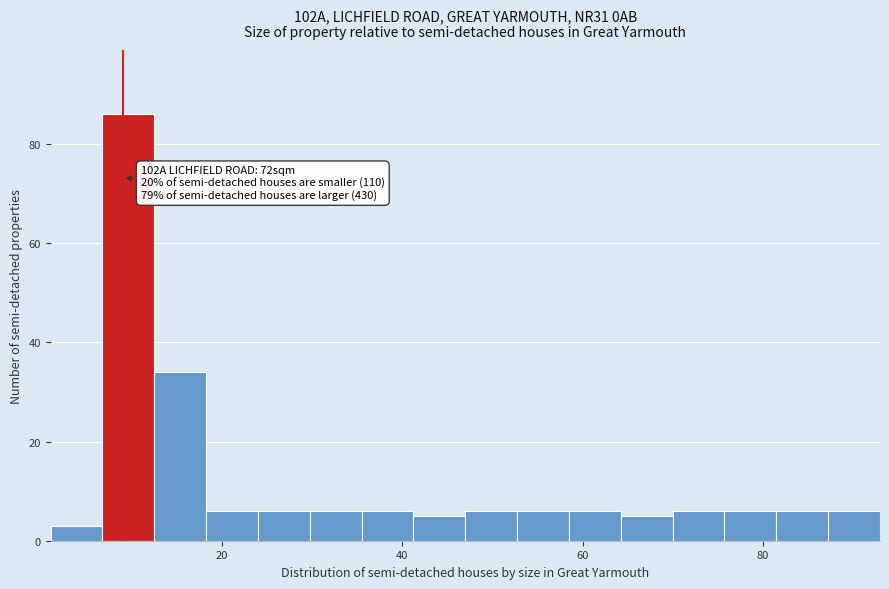

Around what value on the x-axis is the tallest bar? Give the approximate position of its centre, as read against the axis.

10